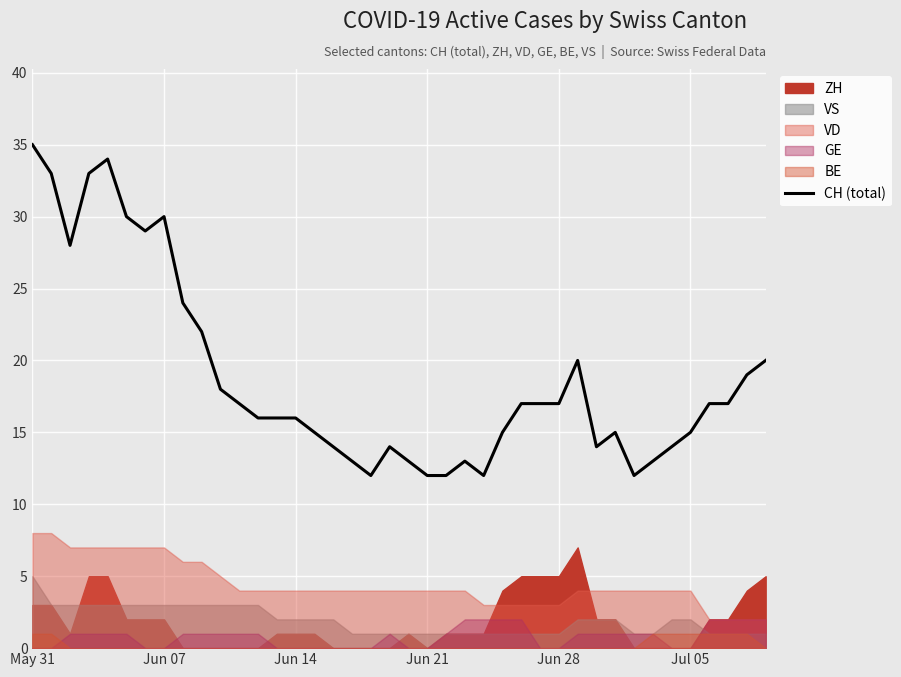

Is it true that CH (total) equals 5 at Jul 05?

False